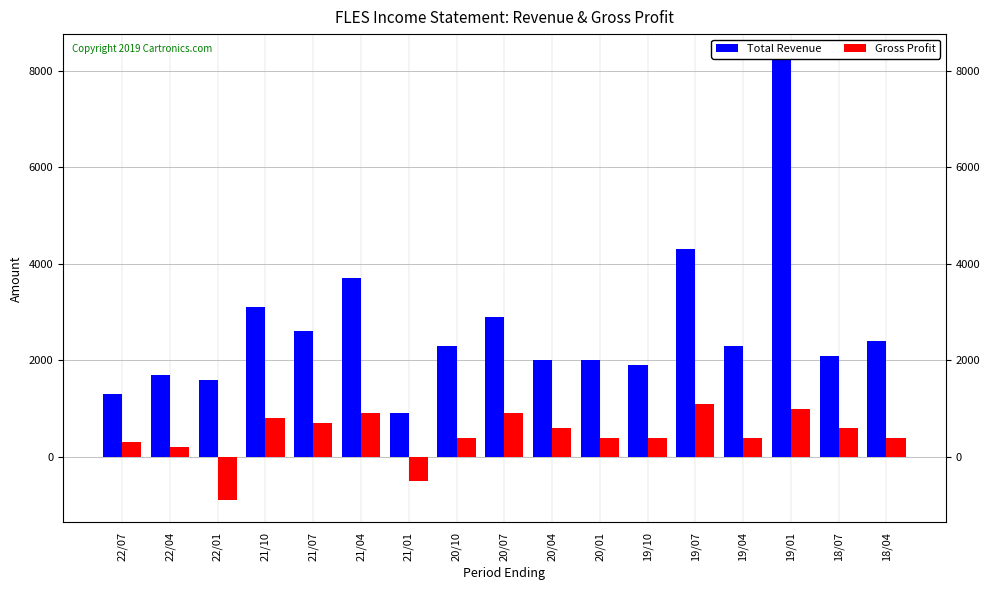

Are the bars horizontal?

No